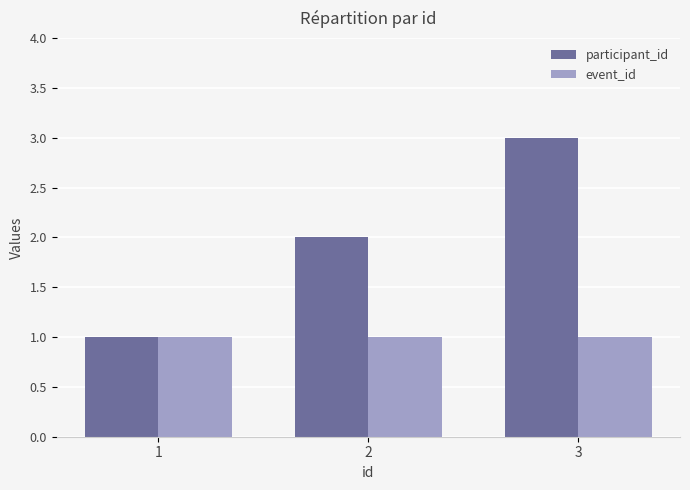

Between 1 and 2, which series saw the biggest shift?

participant_id